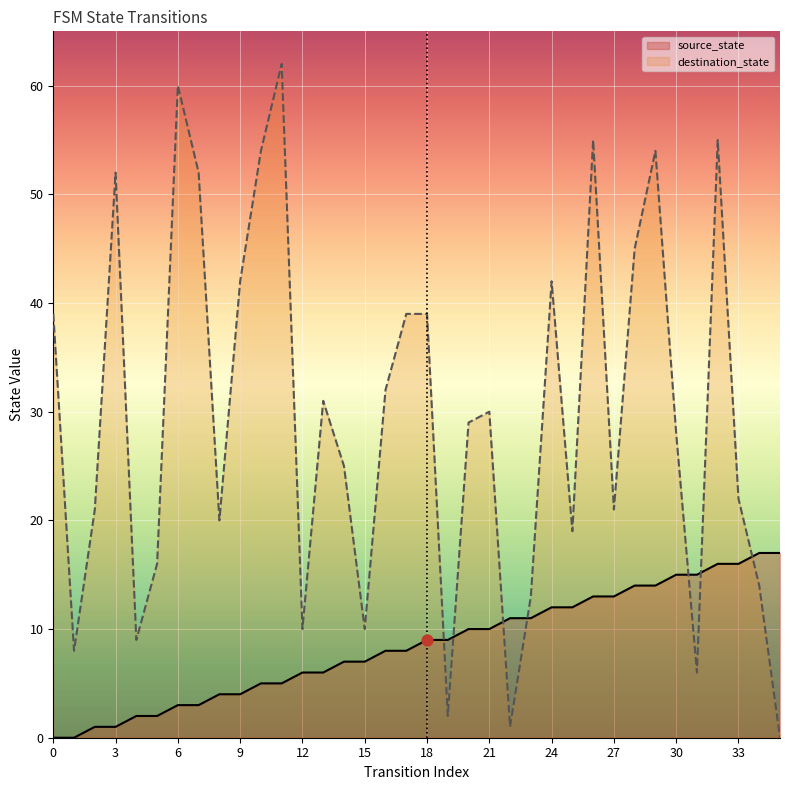

Which series has the largest total across all categories?

destination_state